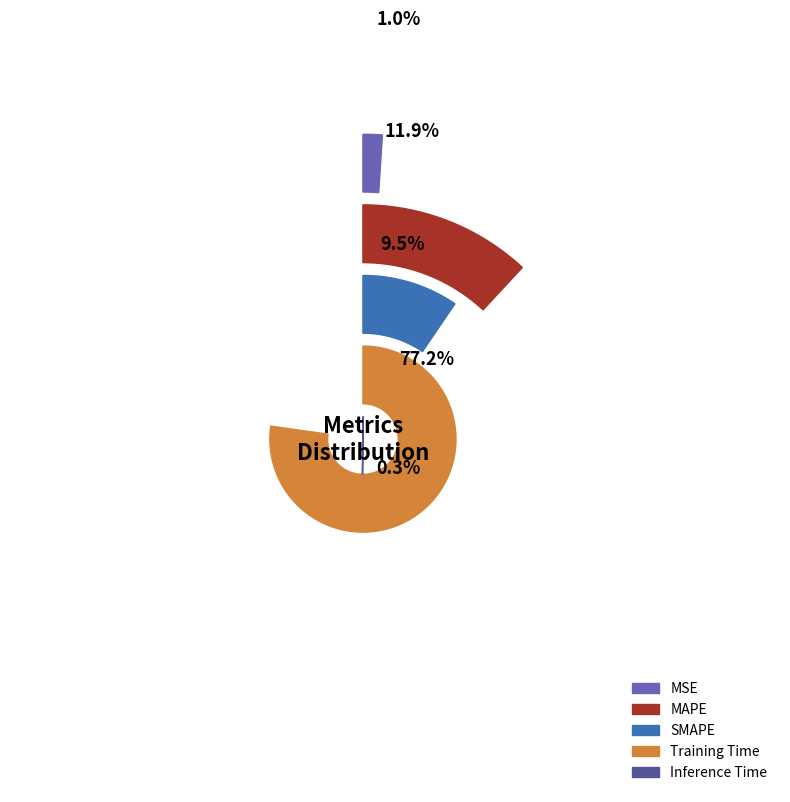

To the nearest percent, what portion does MSE represent?

1%